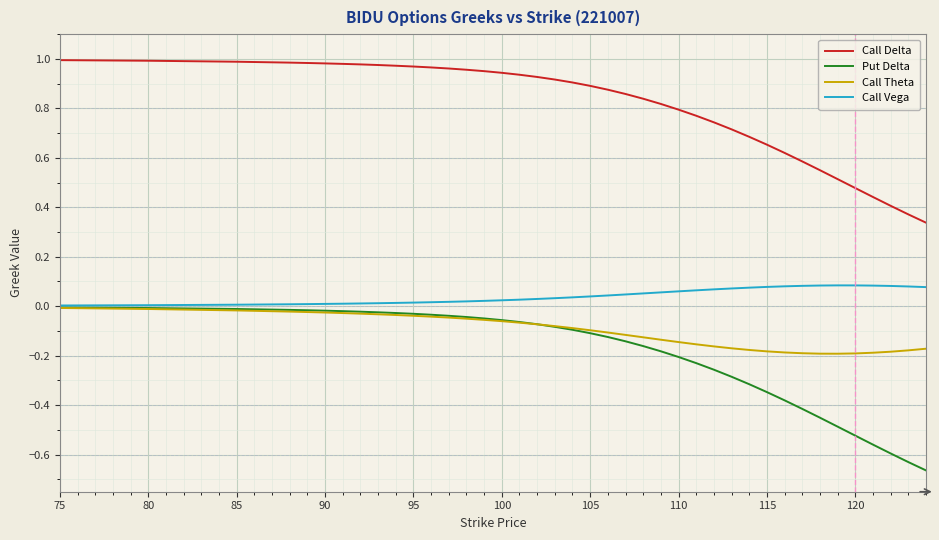

What are all the series names shown in the legend?

Call Delta, Put Delta, Call Theta, Call Vega